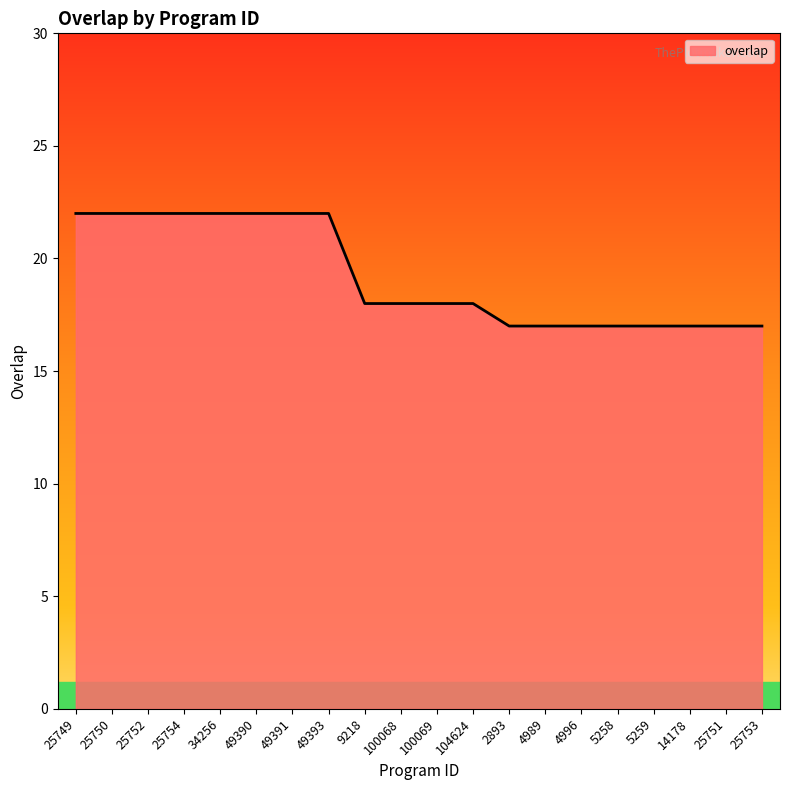

How many lines are shown in the chart?

1